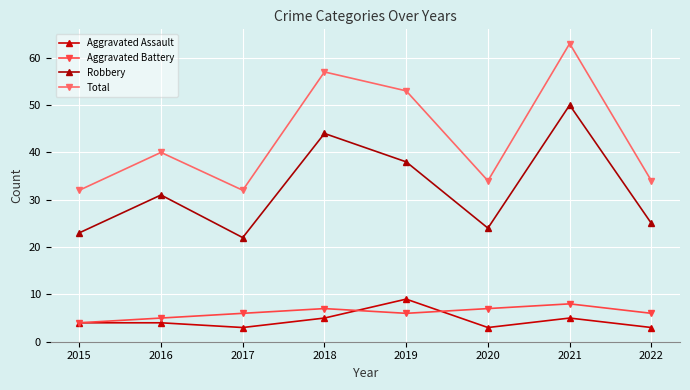

Reading left to right, extract all data points from this chart.

Aggravated Assault: 2015=4	2016=4	2017=3	2018=5	2019=9	2020=3	2021=5	2022=3
Aggravated Battery: 2015=4	2016=5	2017=6	2018=7	2019=6	2020=7	2021=8	2022=6
Robbery: 2015=23	2016=31	2017=22	2018=44	2019=38	2020=24	2021=50	2022=25
Total: 2015=32	2016=40	2017=32	2018=57	2019=53	2020=34	2021=63	2022=34